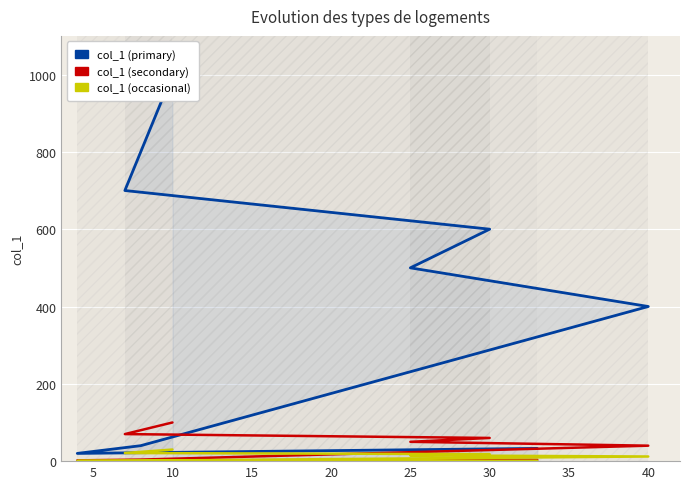

In col_1 (secondary), how many points are lower than both neighbors (excluding endpoints)?

1